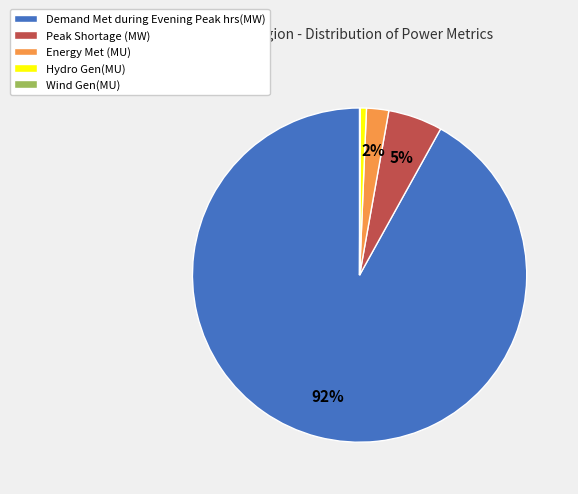

Is it true that Energy Met (MU) is 2% of the pie?

True